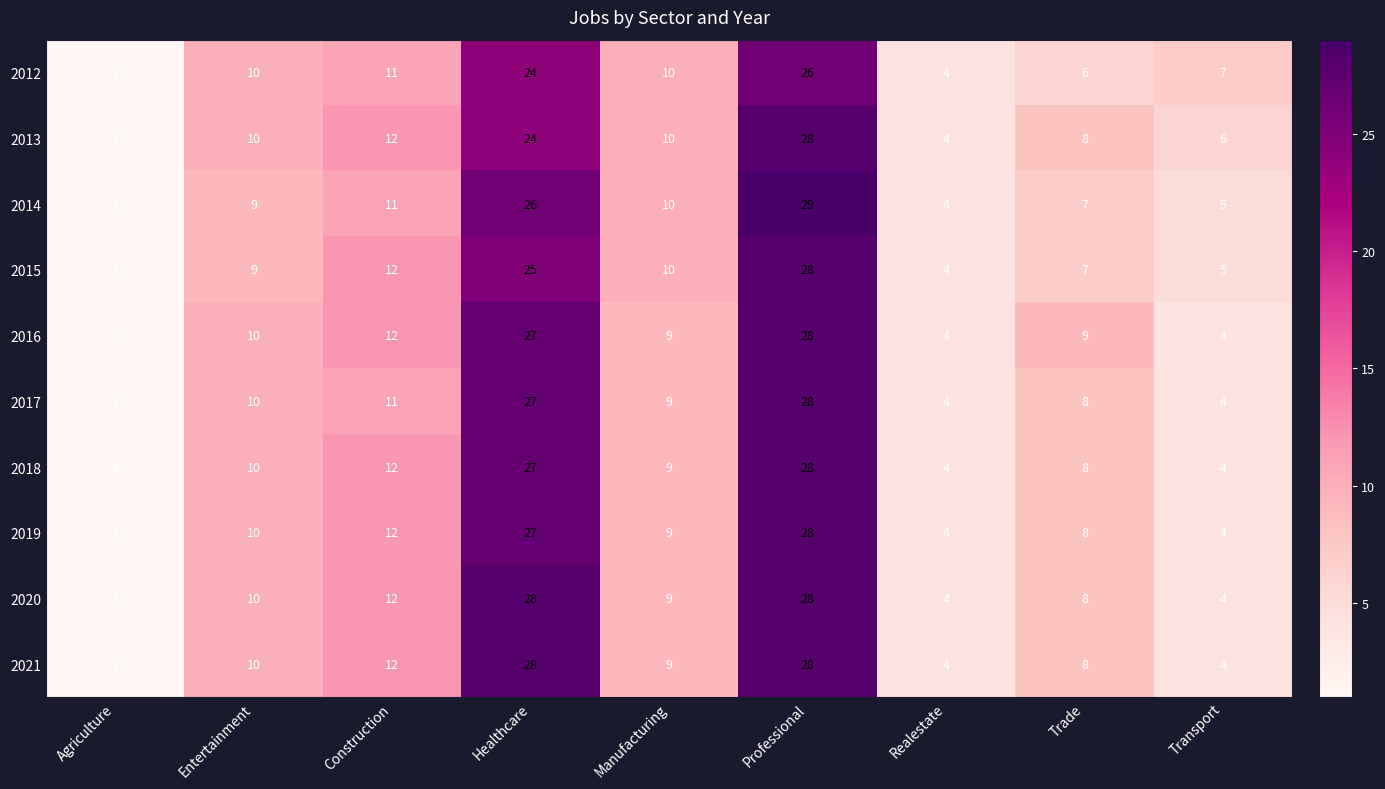

What is the difference between the maximum and minimum values in the 2019 series?

27